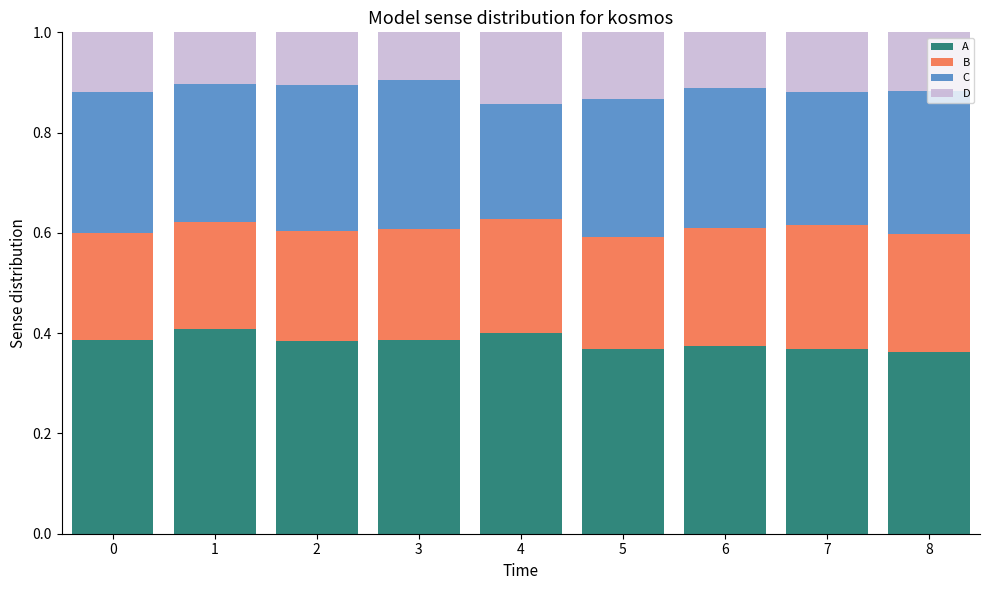

At how many categories does at least one series exceed 0?

9